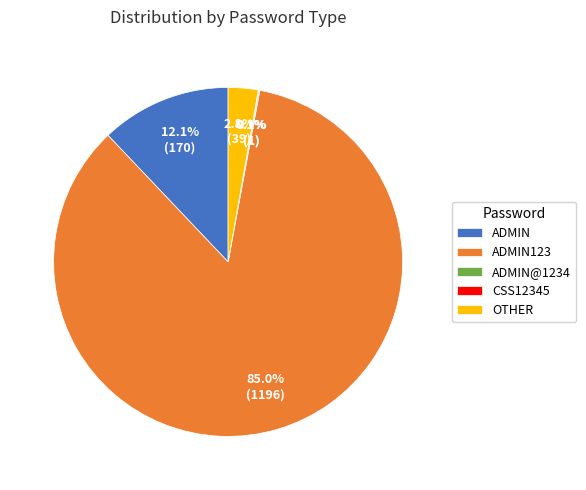

Is there a majority slice in this chart?

Yes